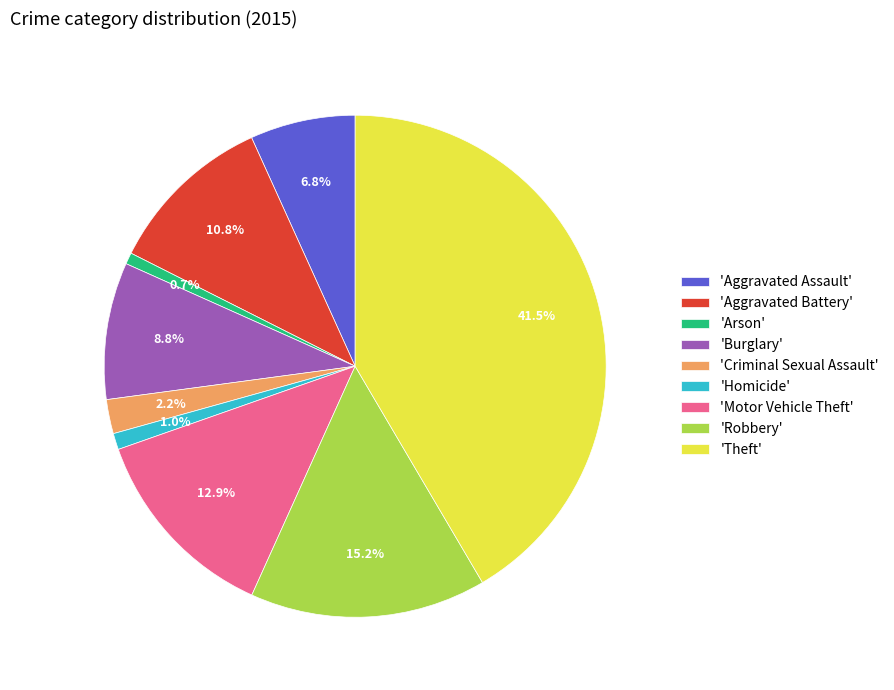

Which category has the biggest portion of the pie?

'Theft'